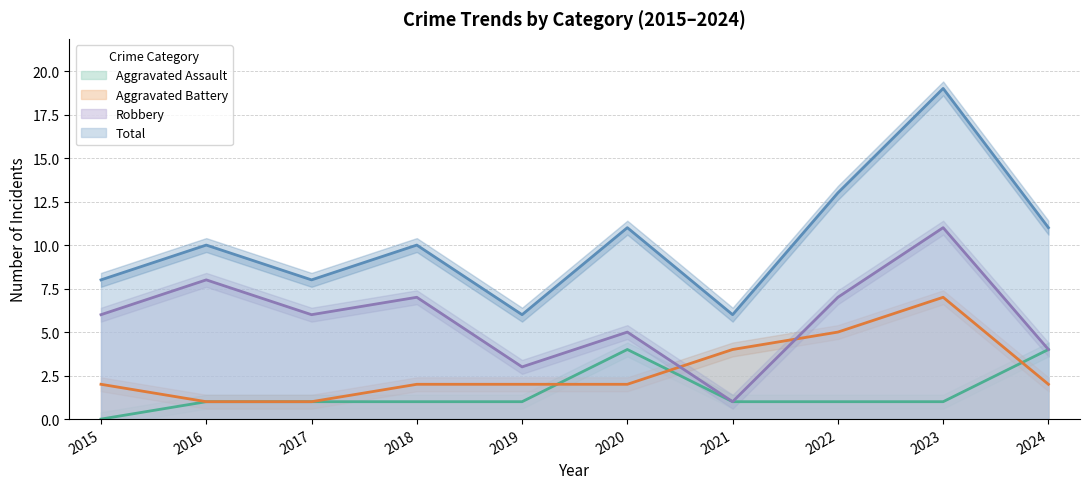

The value of Robbery at 2020 is 5. True or false?

True